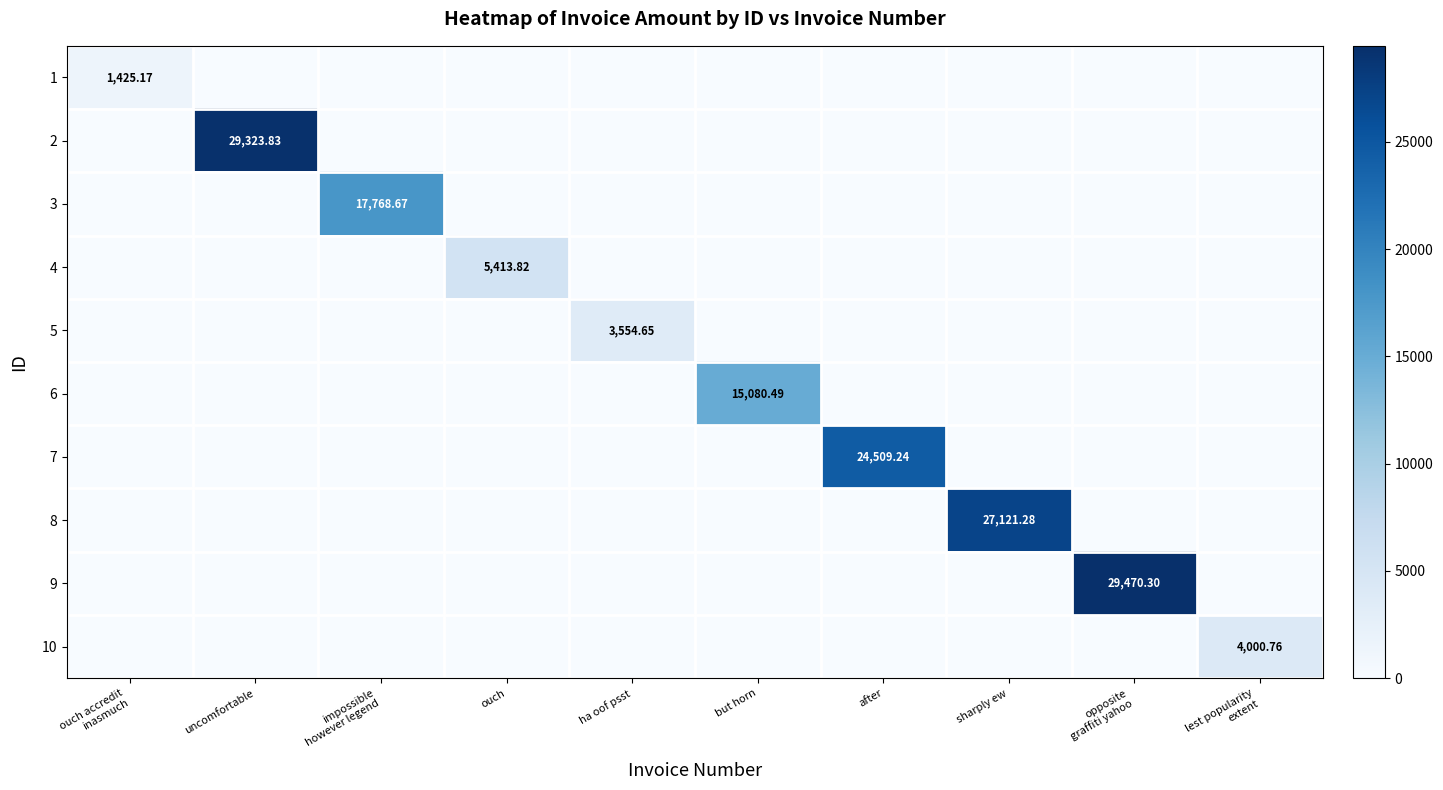

Where is 8 nearest to the value 13560?

ouch accredit inasmuch